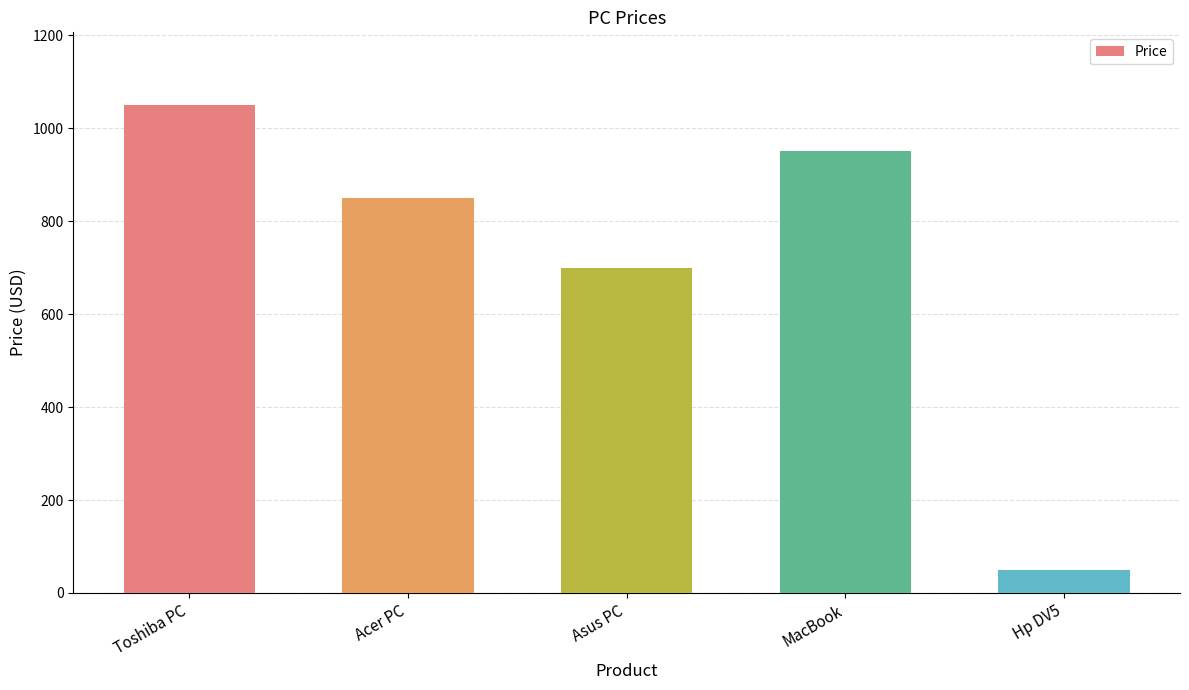

List the labels in order of value, largest first.

Toshiba PC, MacBook, Acer PC, Asus PC, Hp DV5